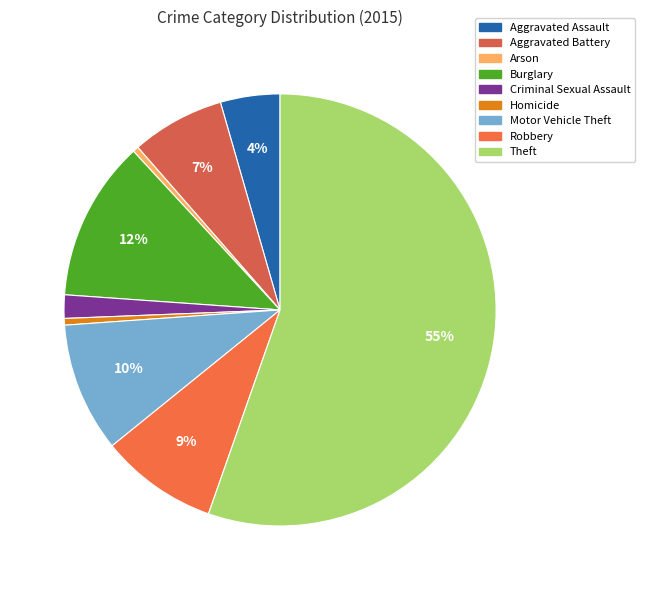

True or false: Homicide accounts for 0% of the total.

True